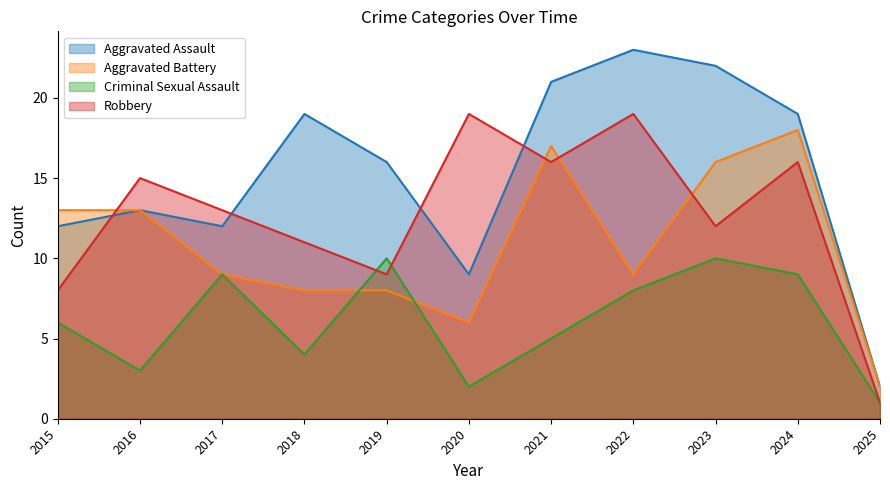

How many interior local peaks does the Aggravated Battery series have?

2